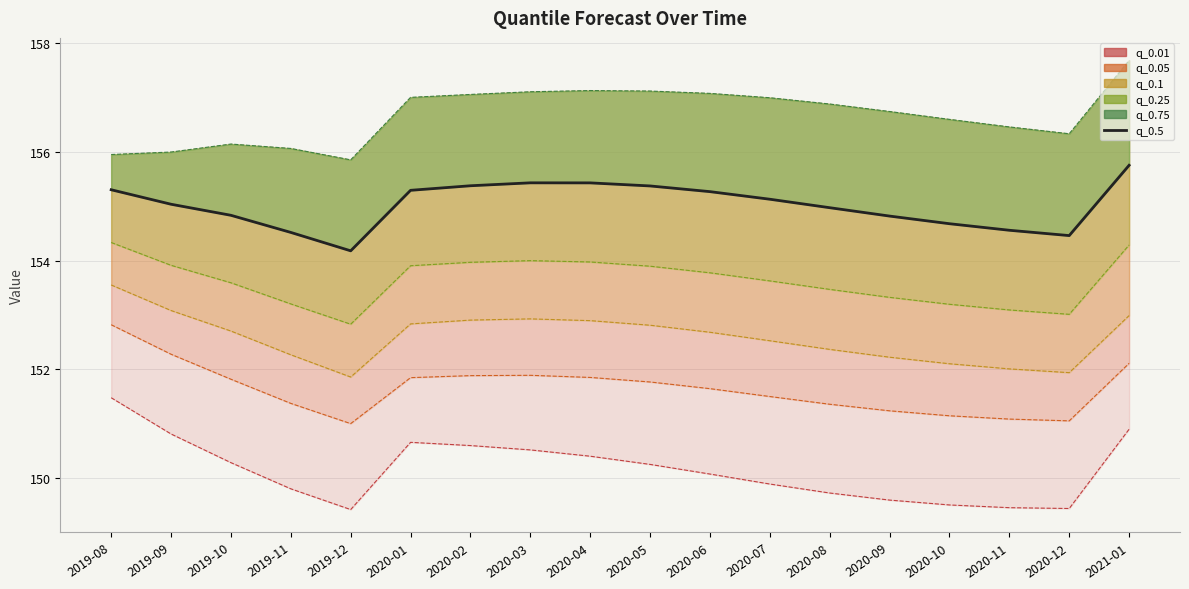

Rank the categories by value from highest to lowest.

2021-01, 2020-03, 2020-04, 2020-02, 2020-05, 2019-08, 2020-01, 2020-06, 2020-07, 2019-09, 2020-08, 2019-10, 2020-09, 2020-10, 2020-11, 2019-11, 2020-12, 2019-12